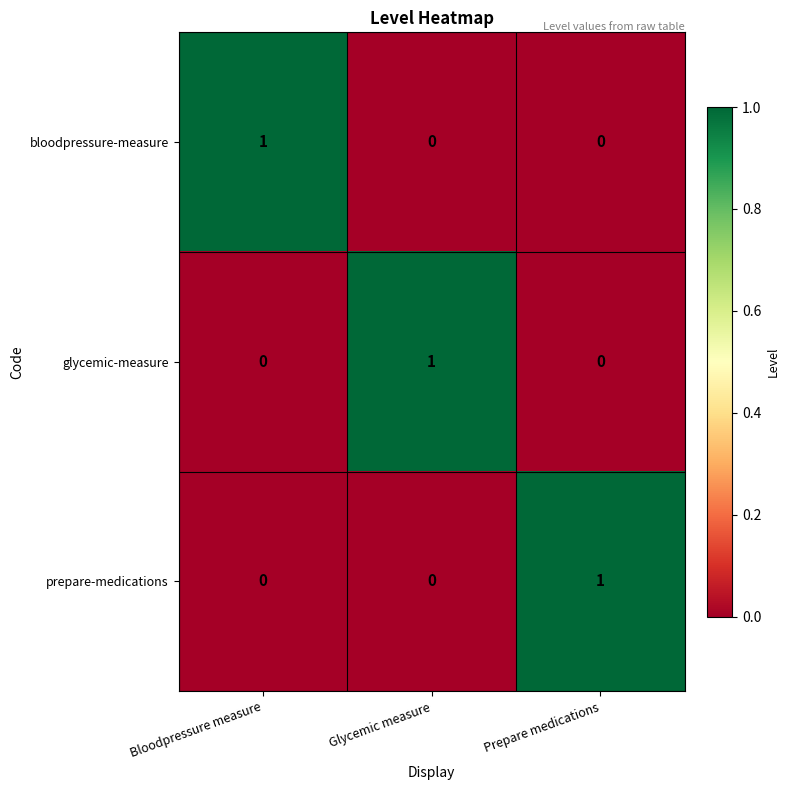

What is the maximum value shown in the chart?

1